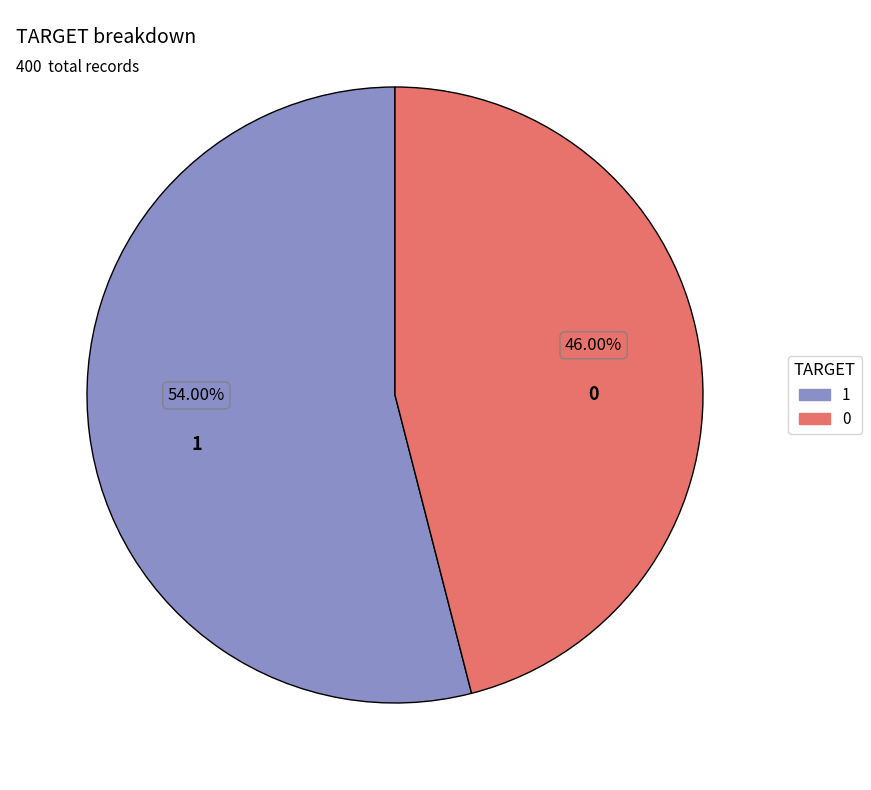

How many segments does this pie chart have?

2